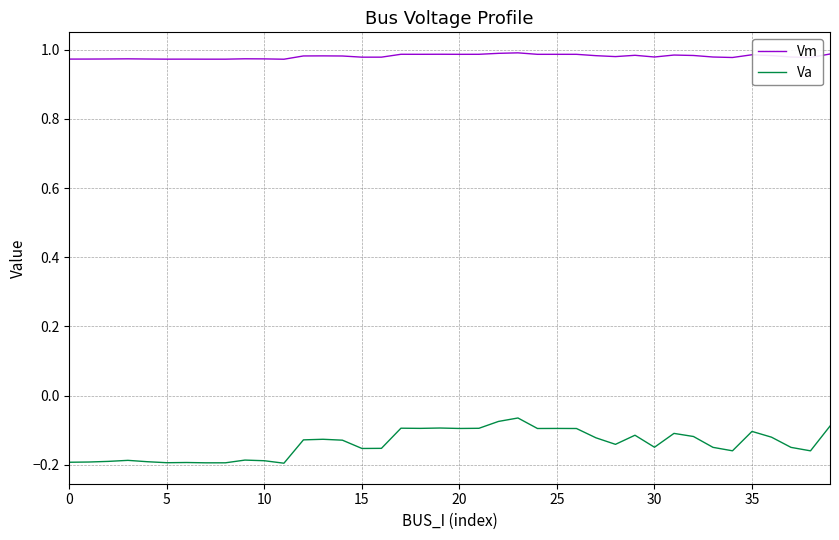

True or false: Vm and Va cross at least once.

False